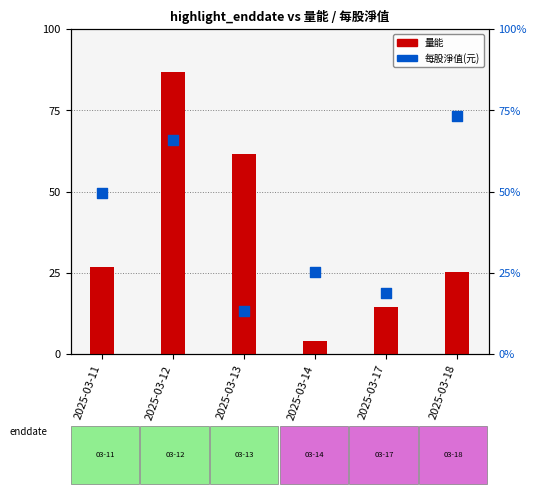

Is the value of 量能 at 2025-03-17 greater than the value of 每股淨值(元) at 2025-03-18?

No